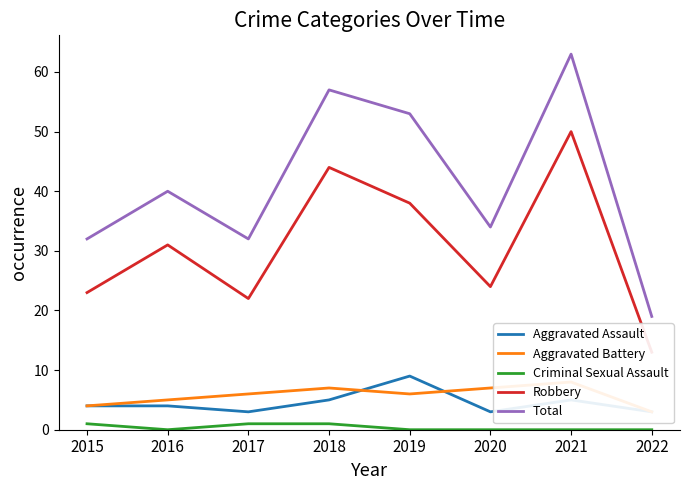

True or false: Aggravated Assault and Criminal Sexual Assault cross at least once.

False